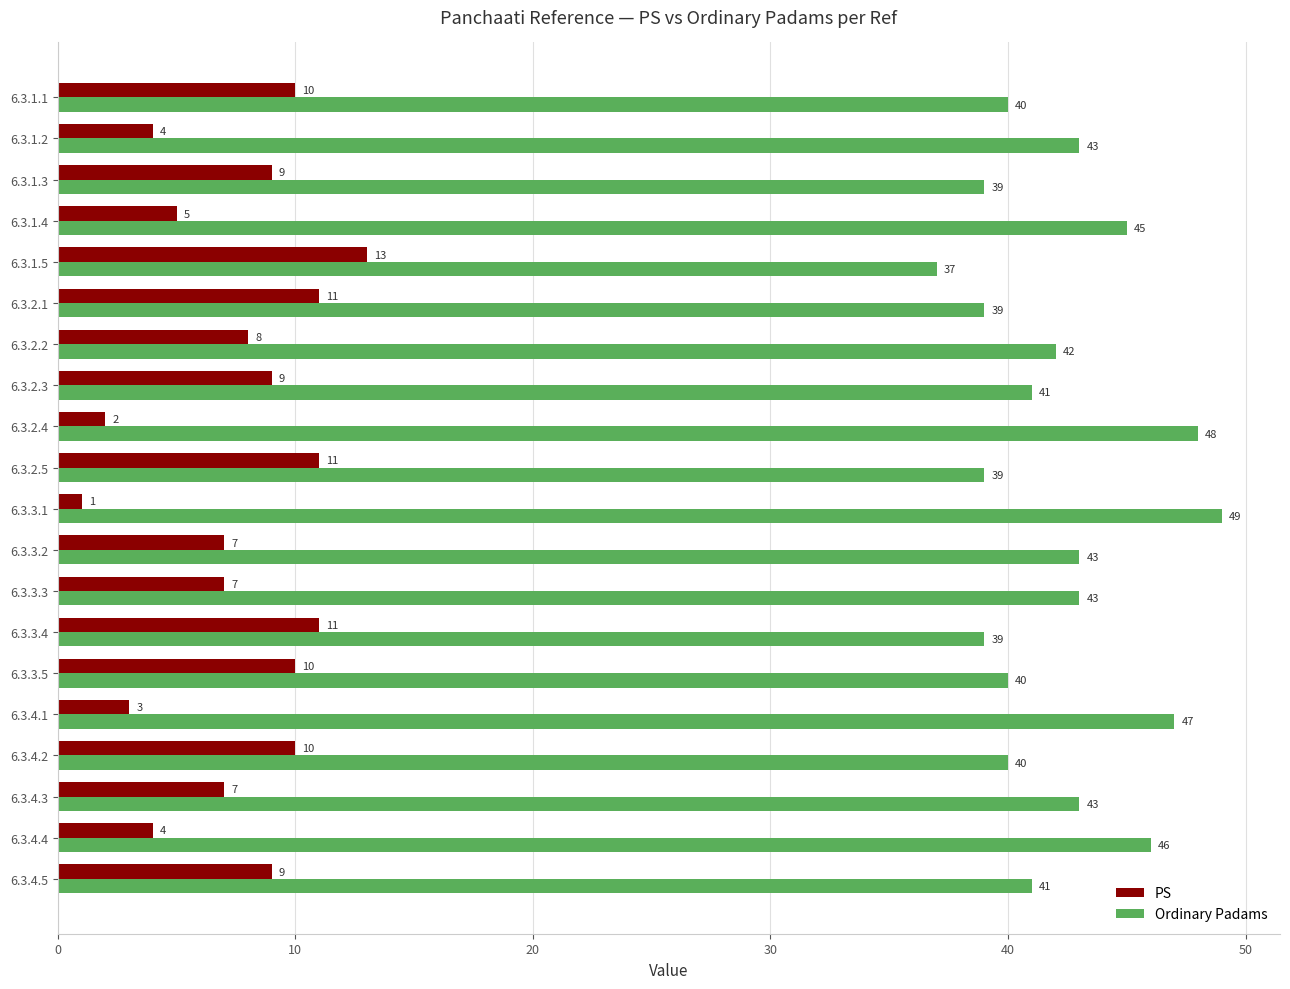

What is the spread (max minus min) of values at 6.3.3.2?

36